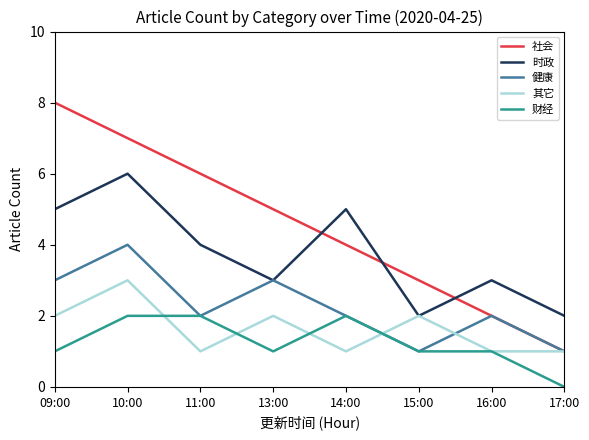

What is the average value of the 其它 series?

2